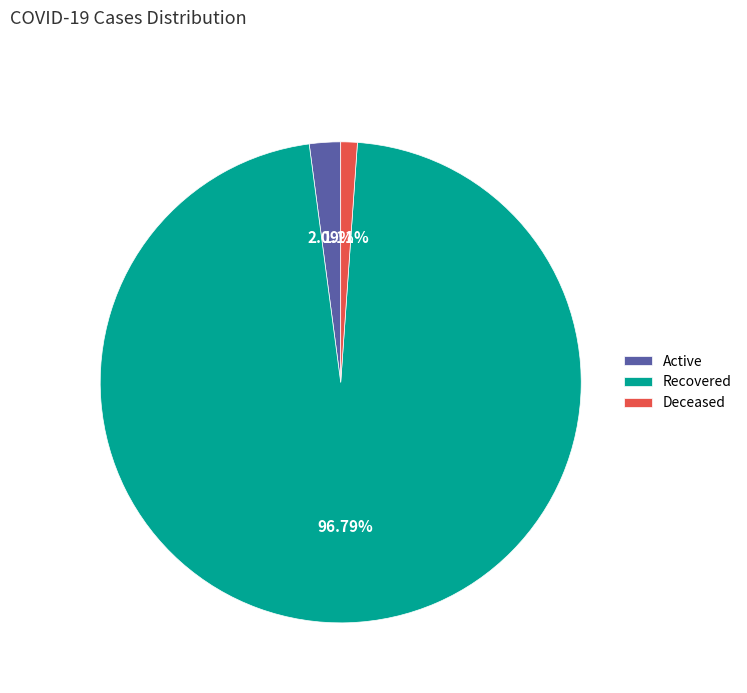

Which category has the biggest portion of the pie?

Recovered